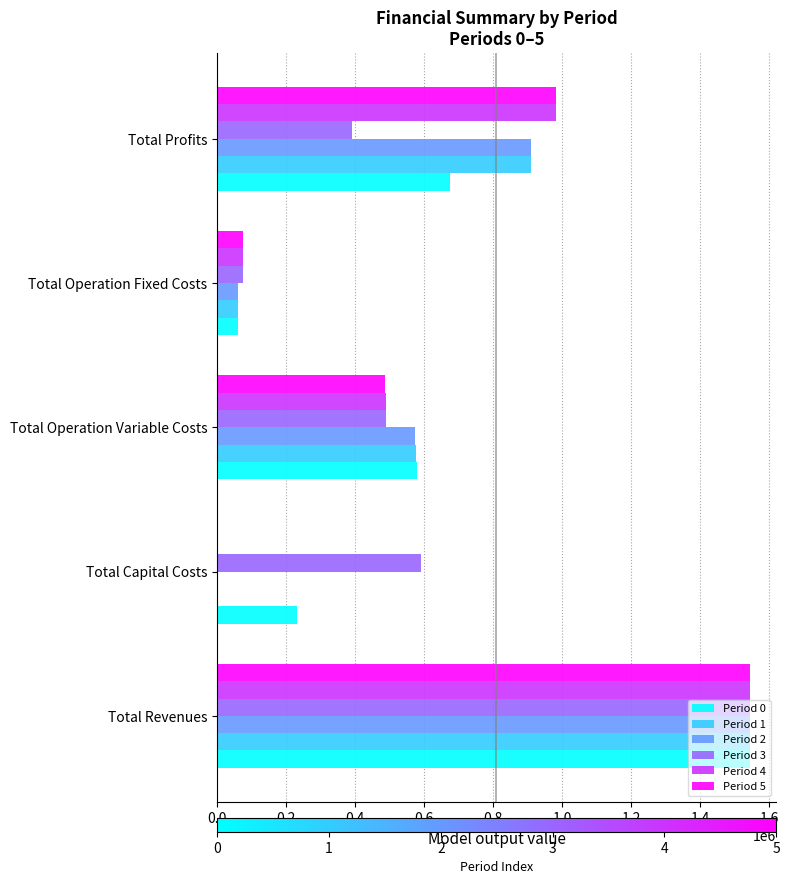

What is the total value across all series at Total Operation Variable Costs?

3191121.7